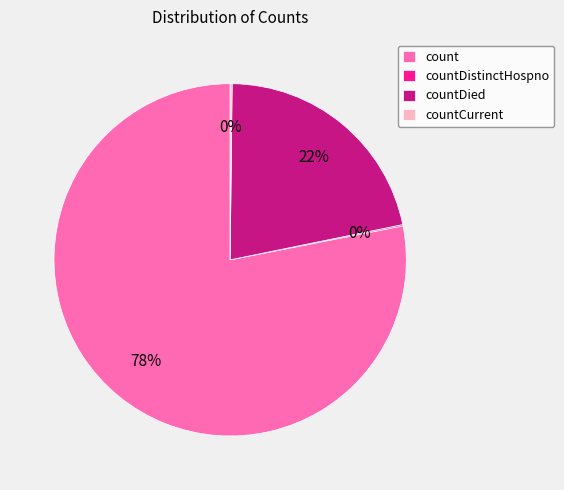

Which category accounts for the majority?

count